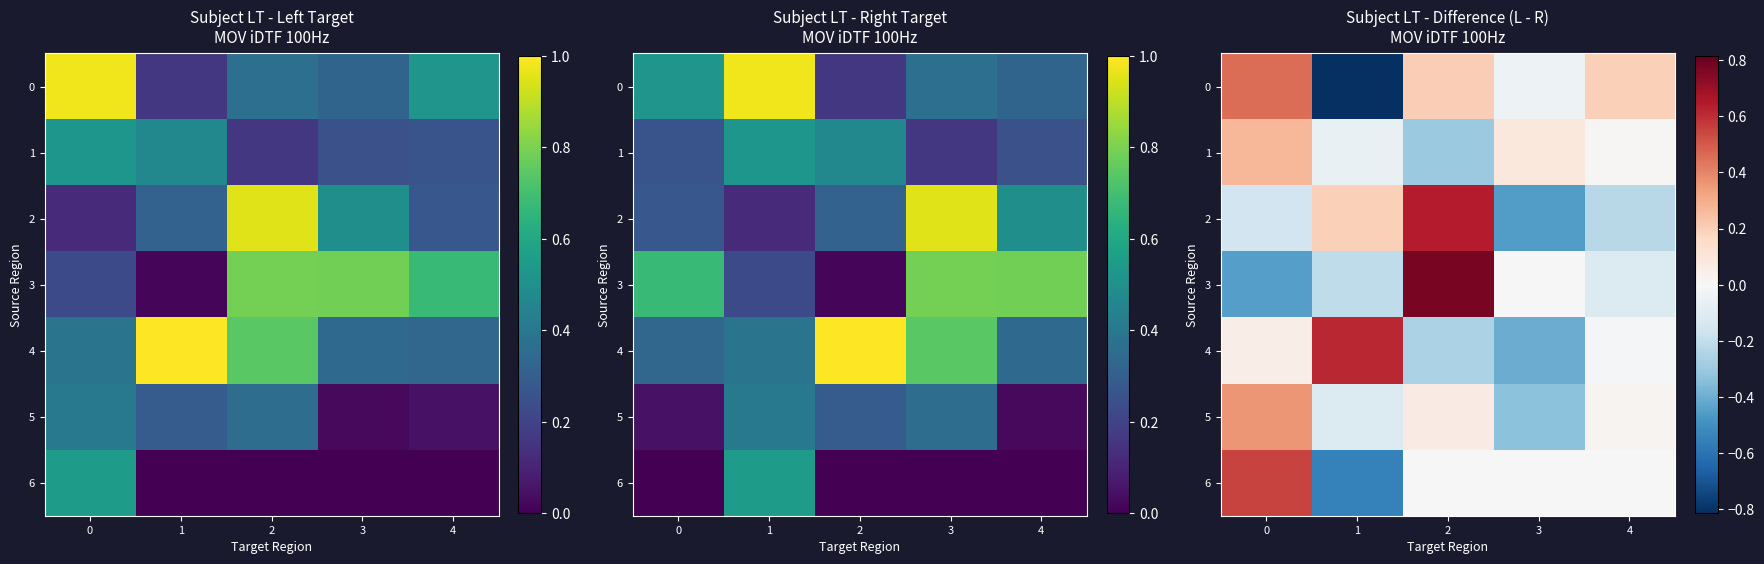

At how many categories does at least one series exceed 0?

5